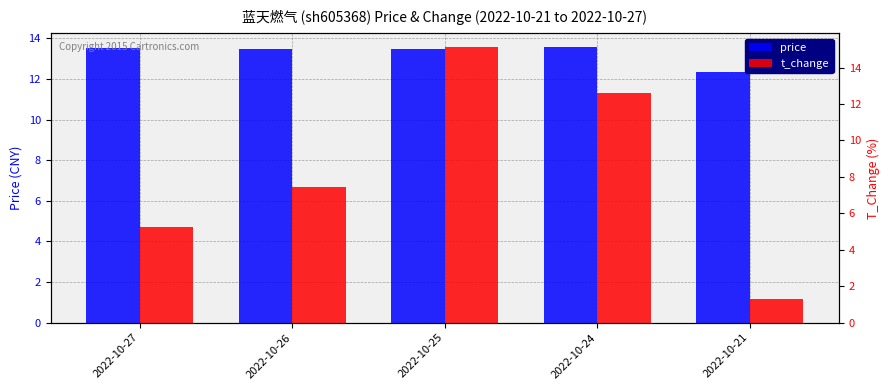

Where is price nearest to the value 12?

2022-10-21